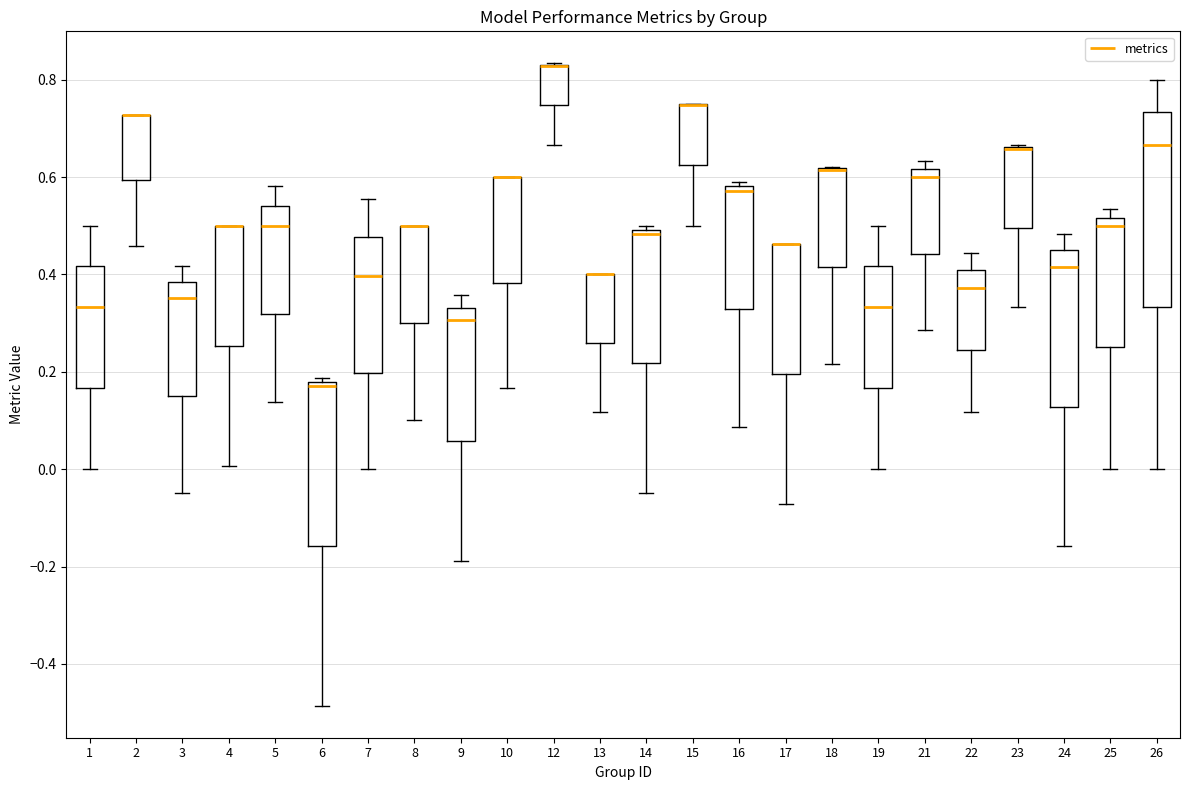

Where is the upper edge of the box at x = 10 on the y-axis? The values are not printed on the chart, so give them approximately, as read against the axis.

0.60